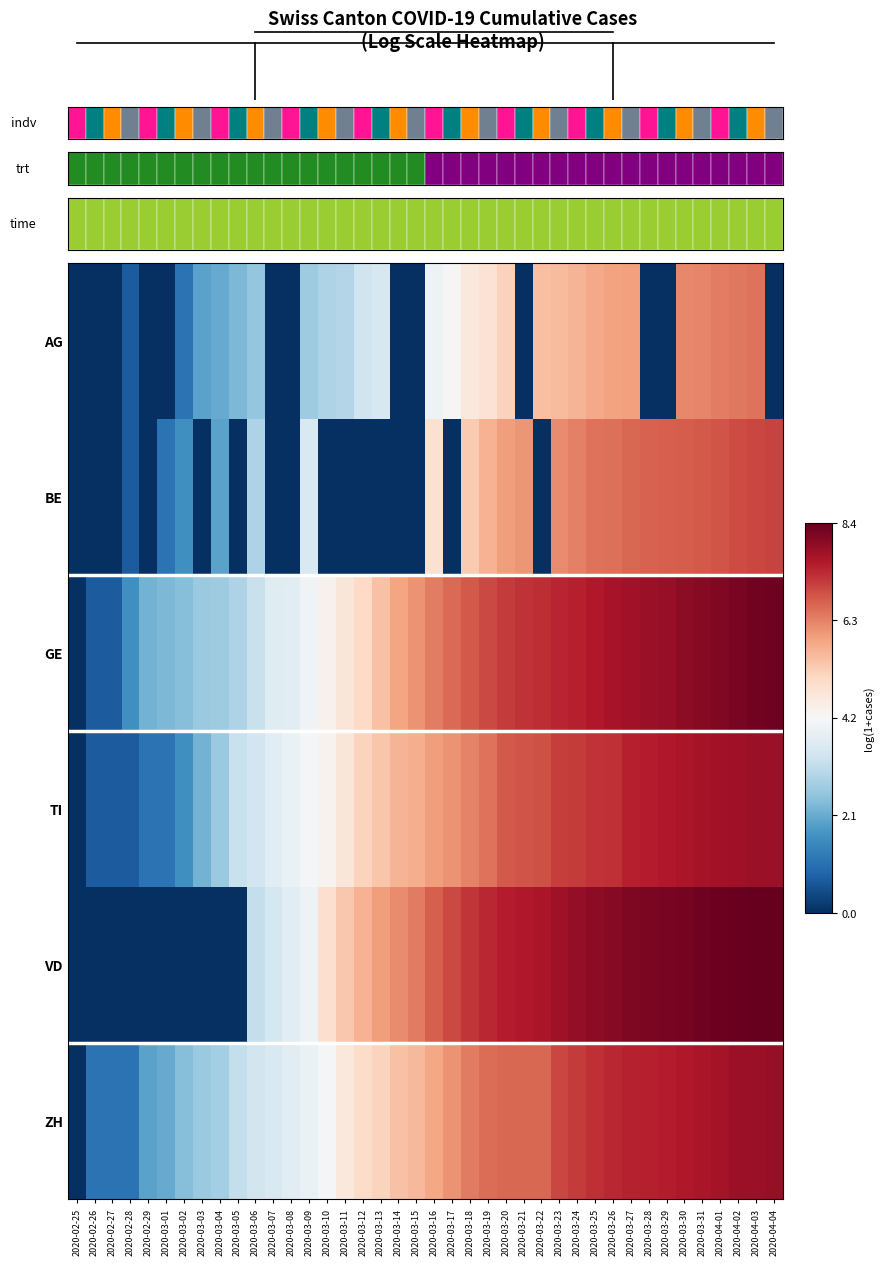

Which label corresponds to the largest value in the chart?

2020-04-04